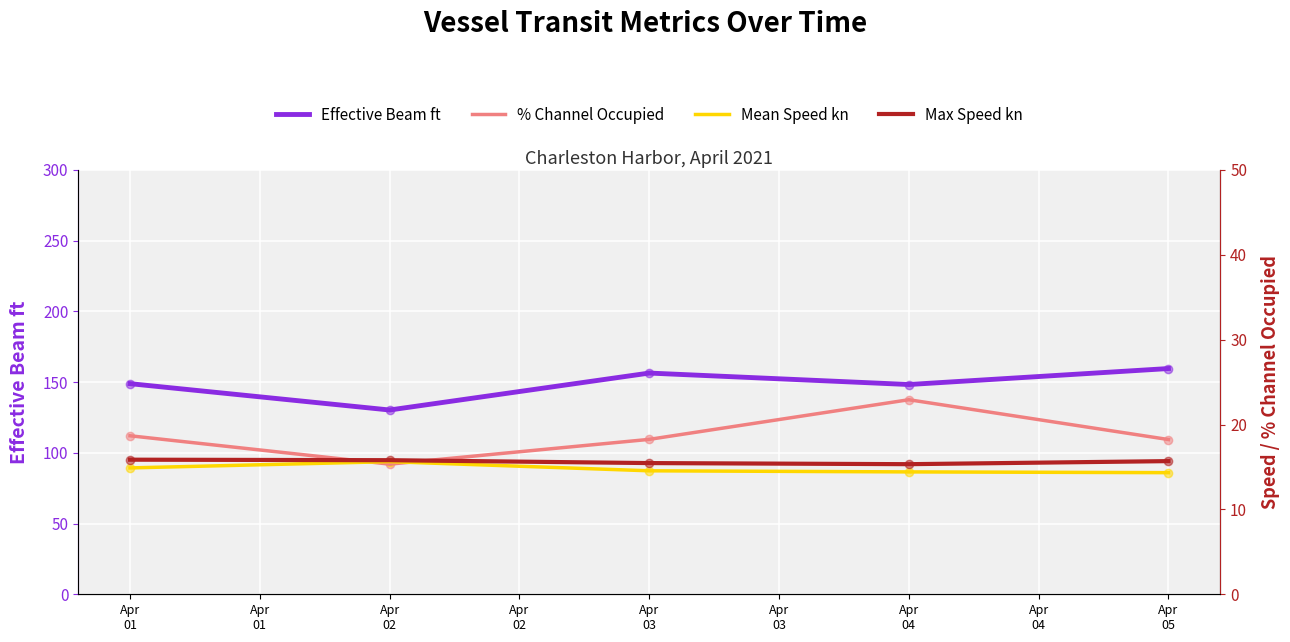

Which series has the largest total across all categories?

Effective Beam ft